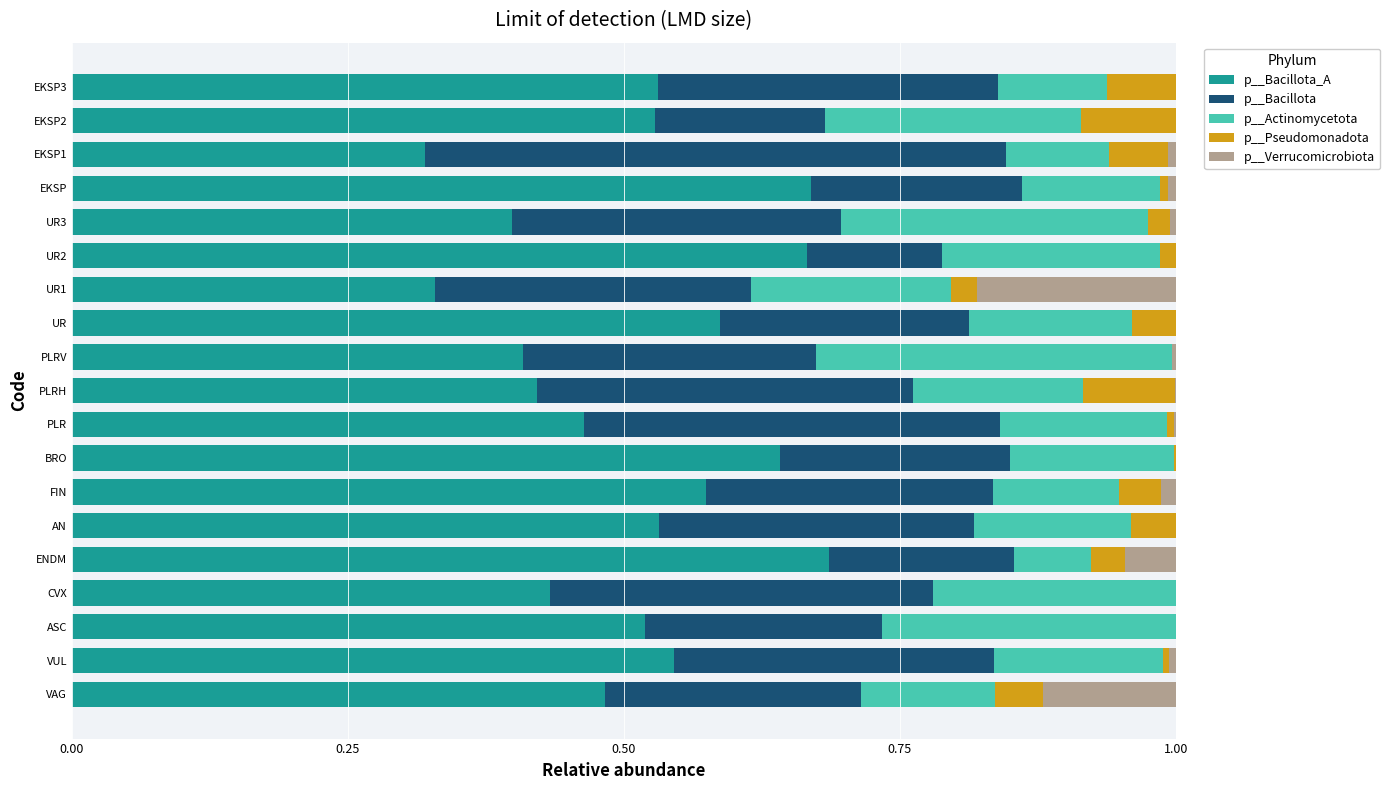

How many data points does each series have?

19